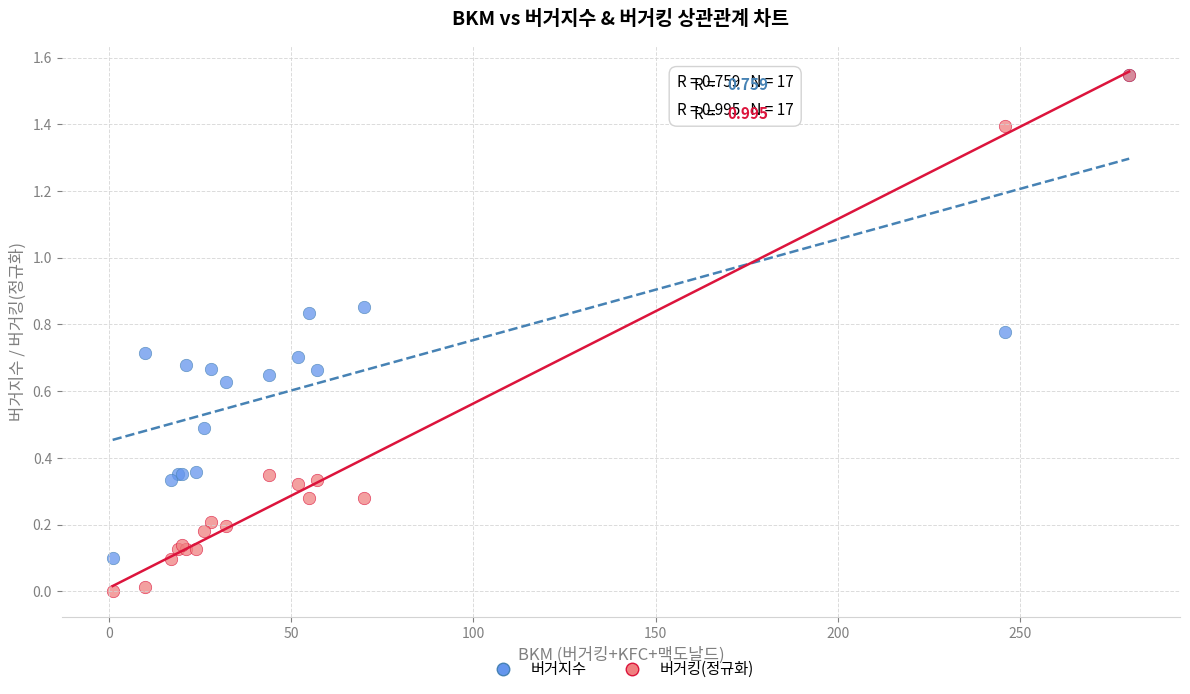

What are all the series names shown in the legend?

버거지수, 버거킹(정규화)